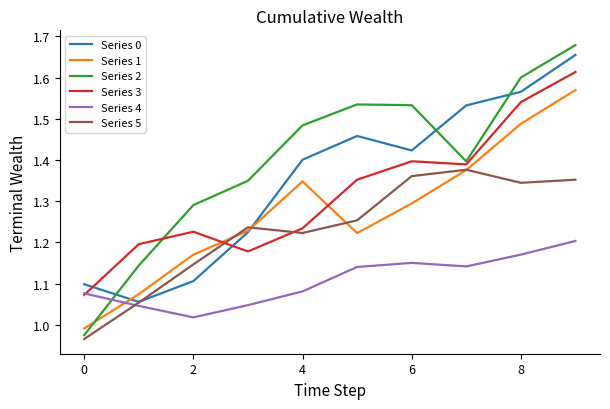

In Series 2, how many points are lower than both neighbors (excluding endpoints)?

1